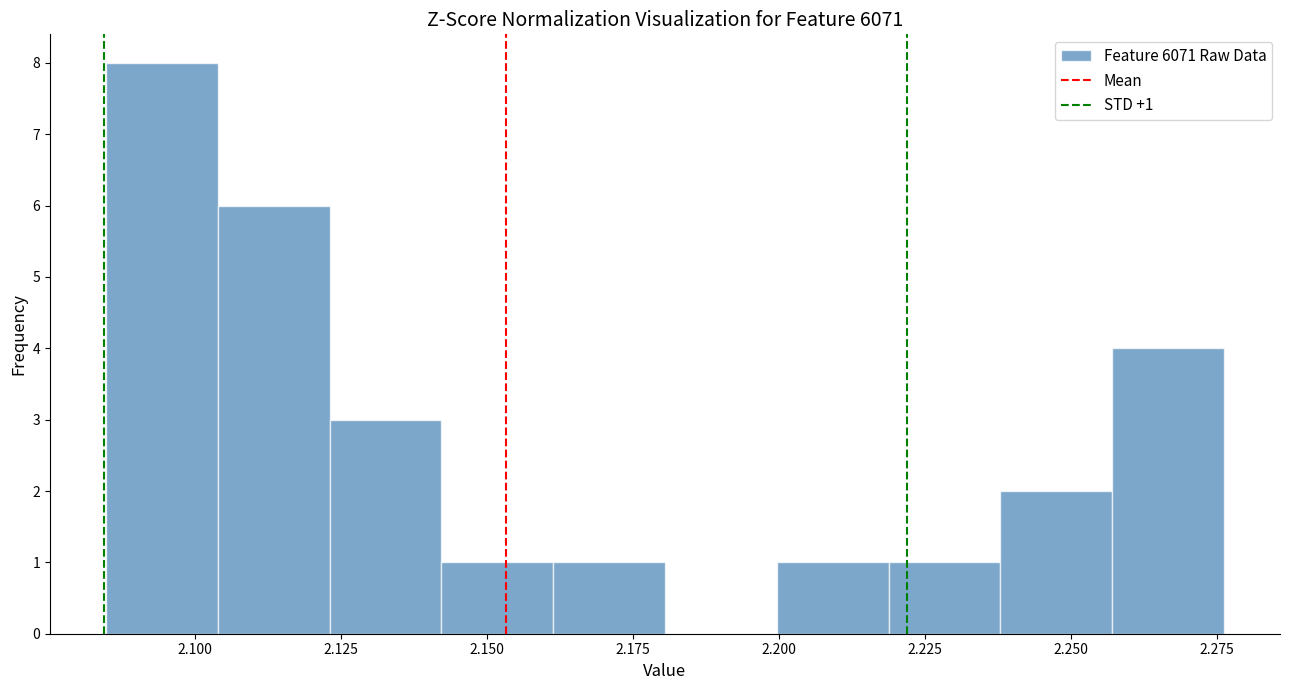

Read against the x-axis, roughly where is the centre of the tallest bar?

2.095